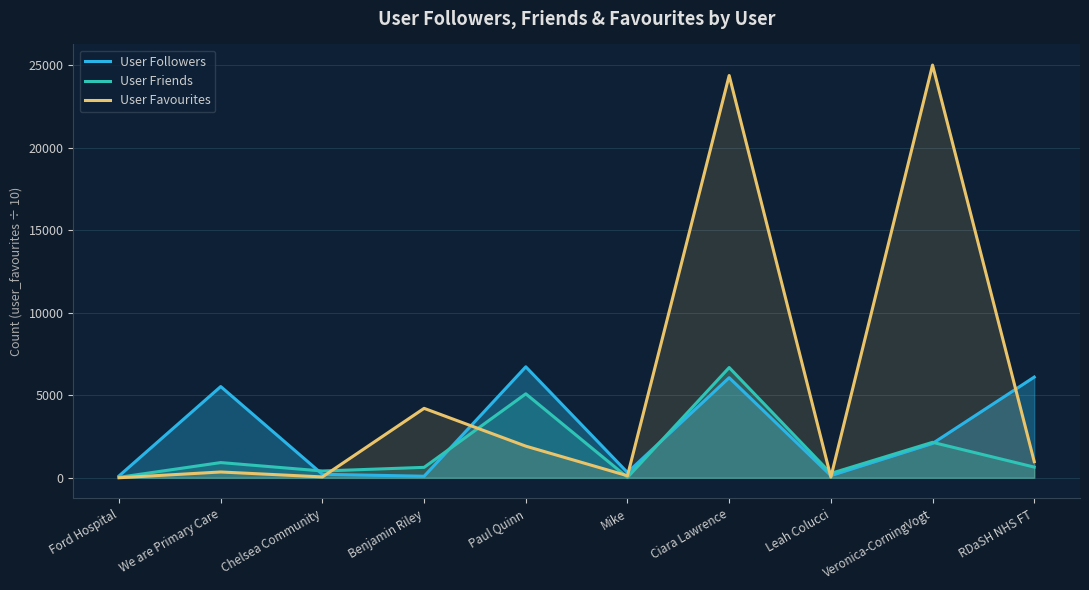

Rank the series by their maximum value, from lowest to highest.

User Friends, User Followers, User Favourites